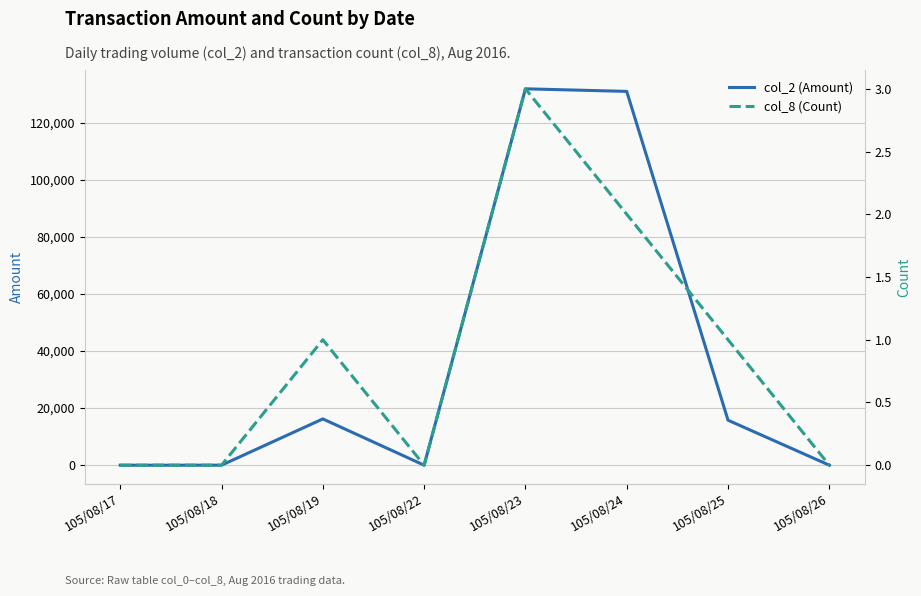

What is the difference between the col_2 (Amount) values at 105/08/25 and 105/08/23?

116050